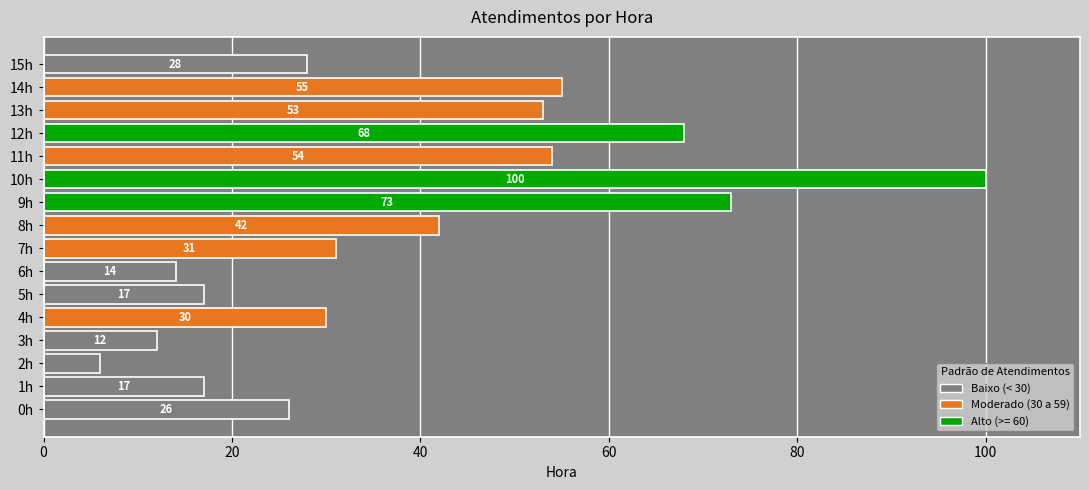

Between 13h and 15h, which is larger?

13h